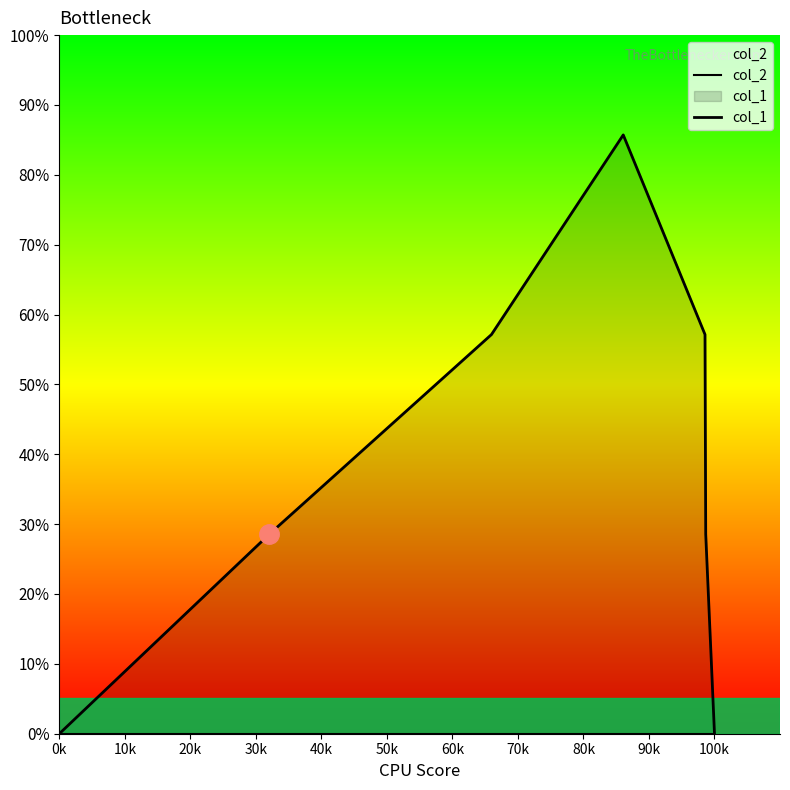

How many categories are shown in the chart?

7